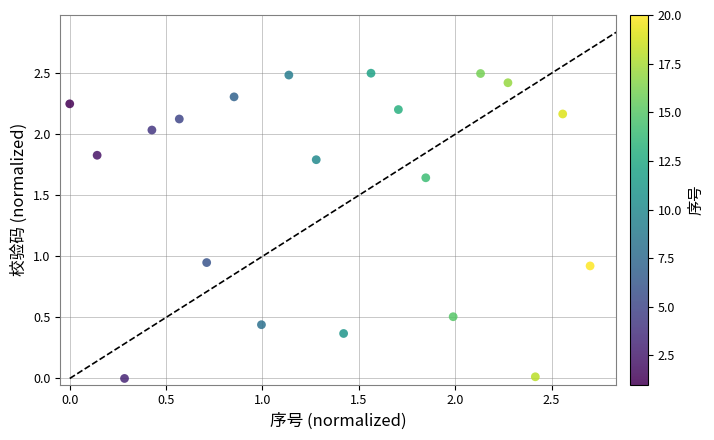

What is the range of X values (max minus min)?

2.7